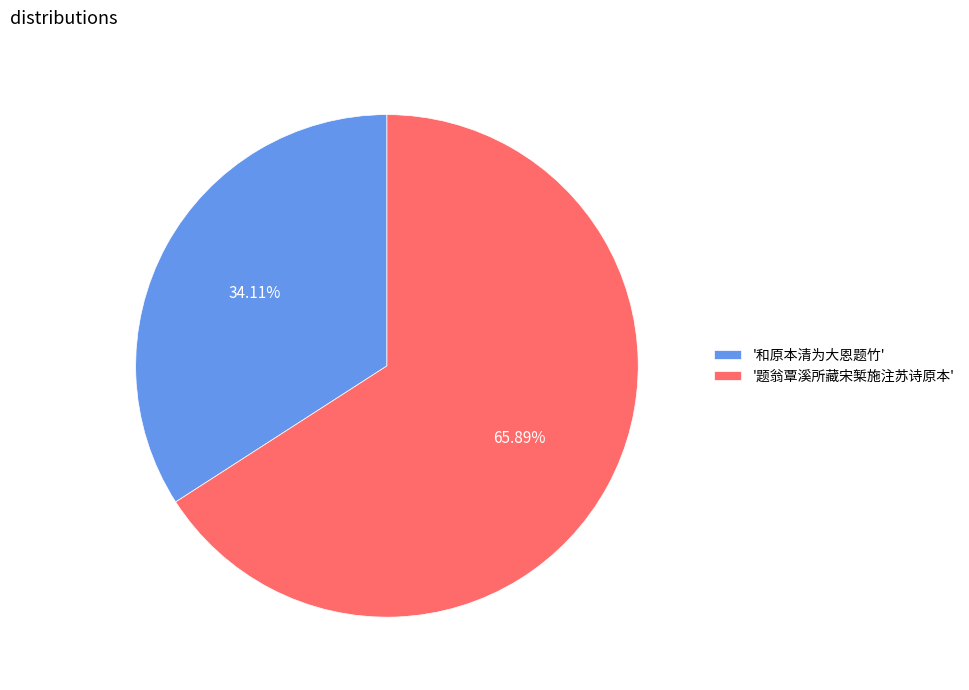

Which category has the smallest portion of the pie?

'和原本清为大恩题竹'